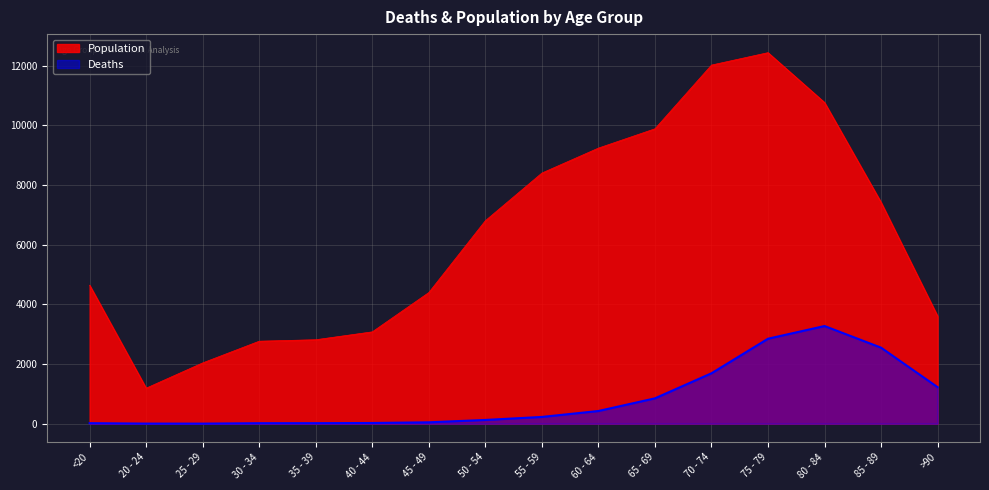

Does the chart display data point markers on the line(s)?

No